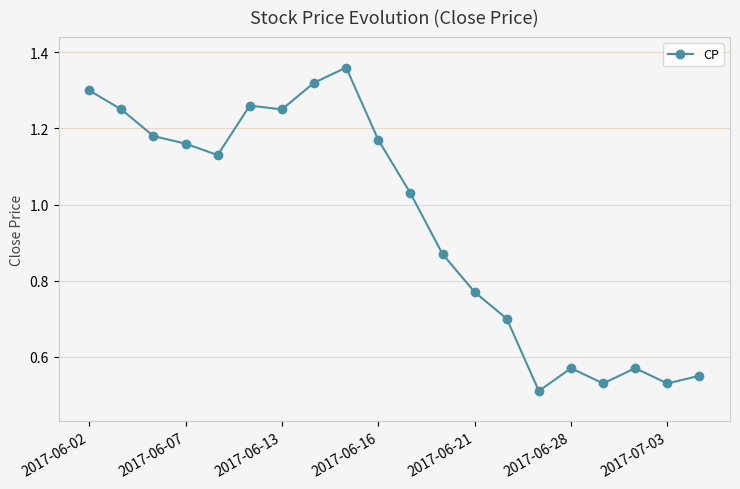

True or false: the data has more than 2 interior local peaks.

True